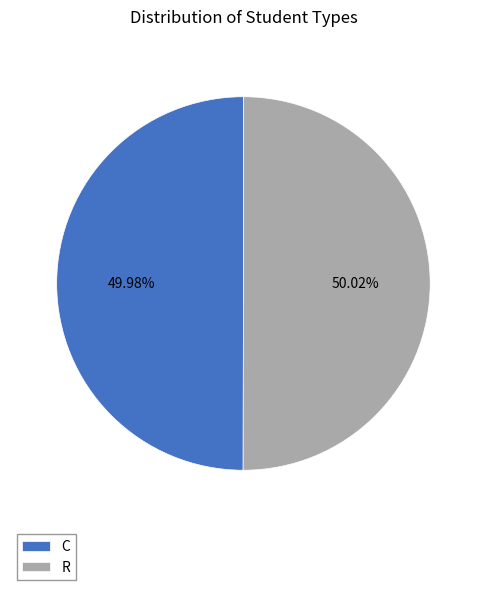

Is there any slice that represents more than half of the pie?

Yes